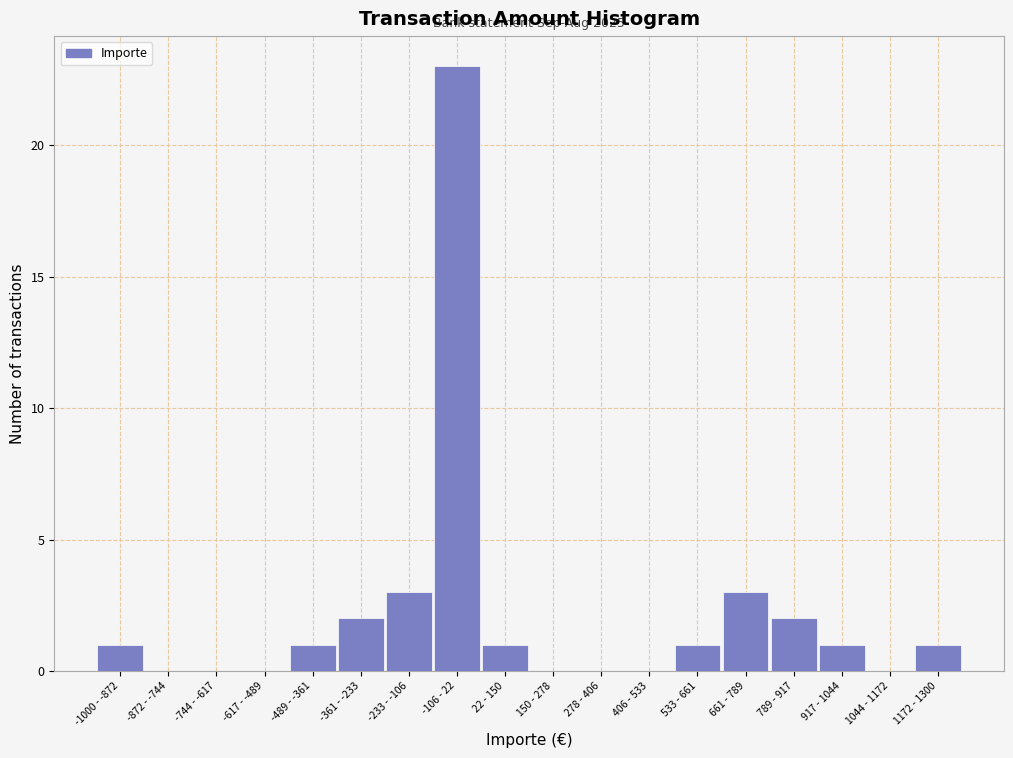

Reading left to right, transcribe all the data shown in this chart.

-1000 - -872=1	-872 - -744=0	-744 - -617=0	-617 - -489=0	-489 - -361=1	-361 - -233=2	-233 - -106=3	-106 - 22=23	22 - 150=1	150 - 278=0	278 - 406=0	406 - 533=0	533 - 661=1	661 - 789=3	789 - 917=2	917 - 1044=1	1044 - 1172=0	1172 - 1300=1